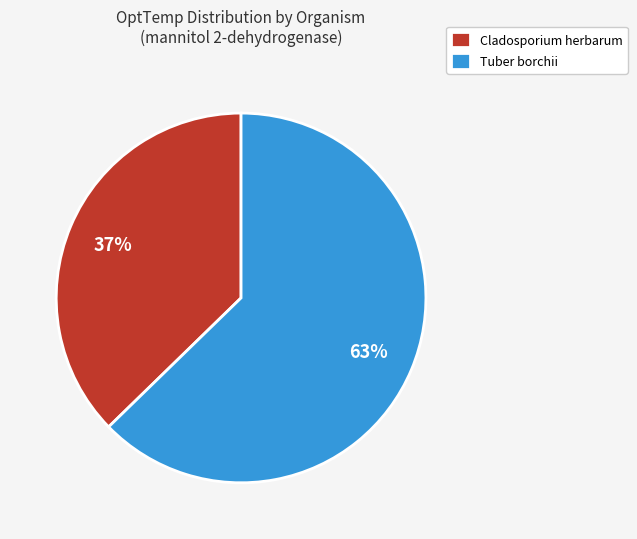

Does Tuber borchii represent more than half of the total?

Yes